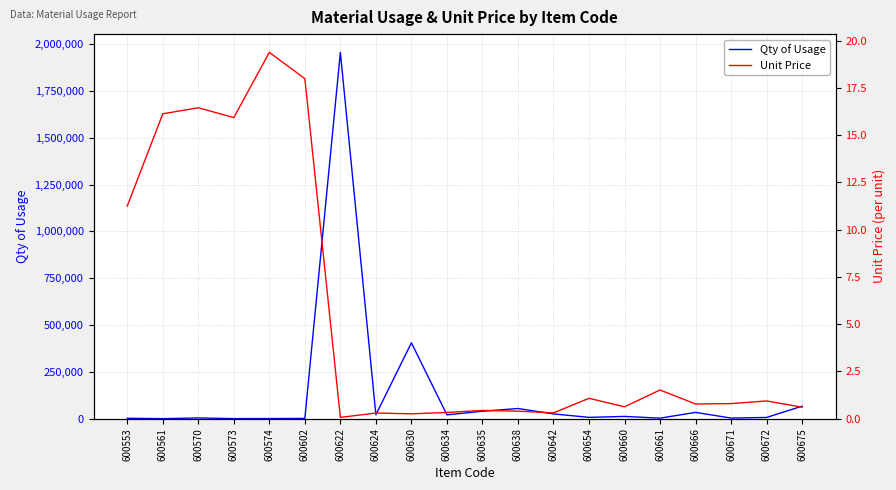

Which series has the largest total across all categories?

Qty of Usage